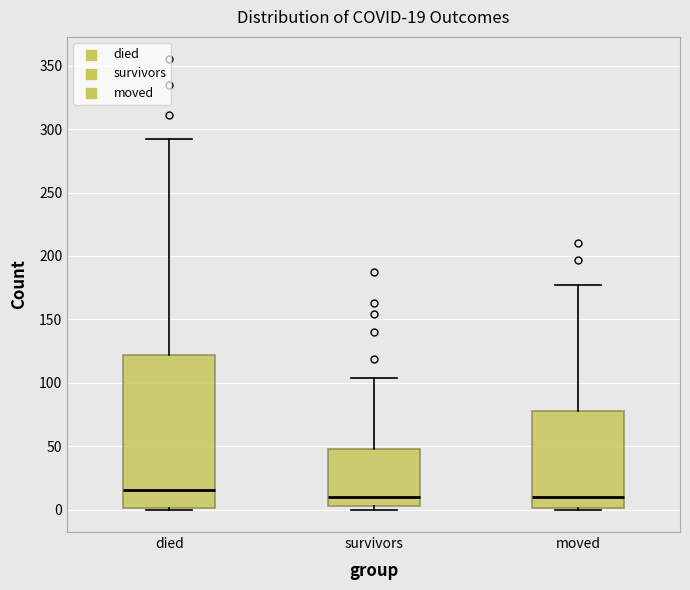

Which box is the tallest, from its lower edge to its upper edge?

died